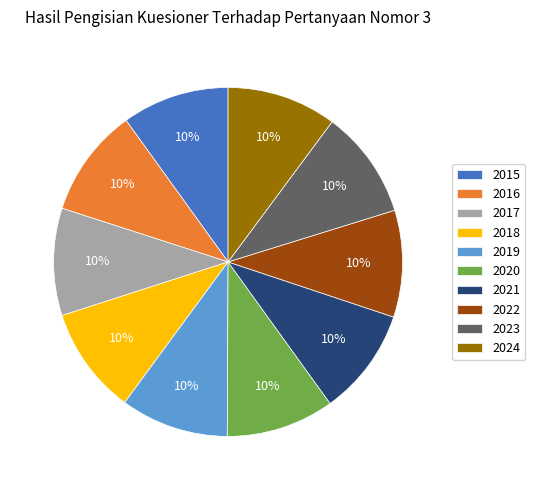

Is it true that 2023 is 1% of the pie?

False